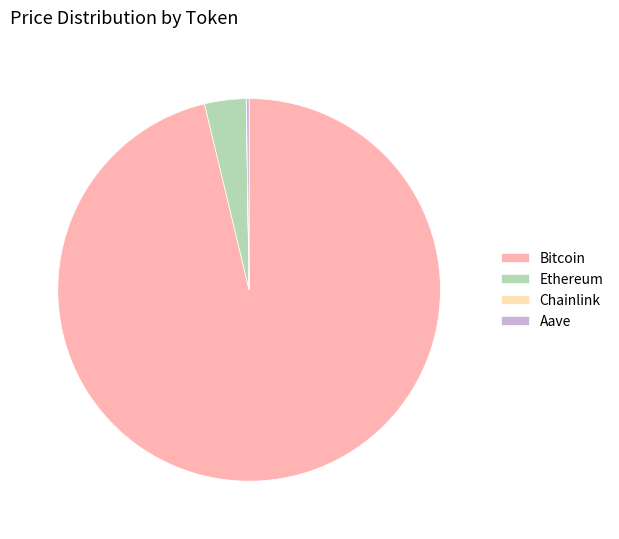

Which has a higher value, Bitcoin or Ethereum?

Bitcoin